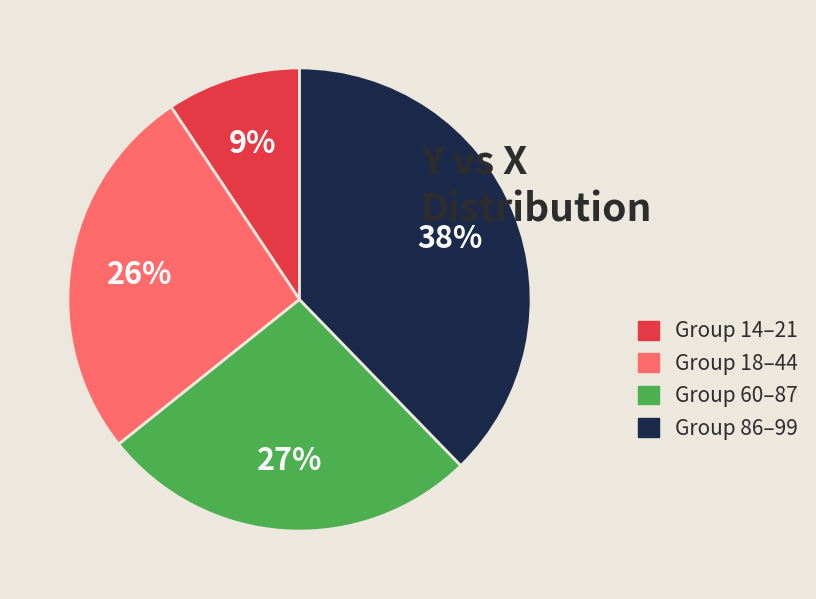

The Group 86–99 slice represents 44% of the pie. True or false?

False